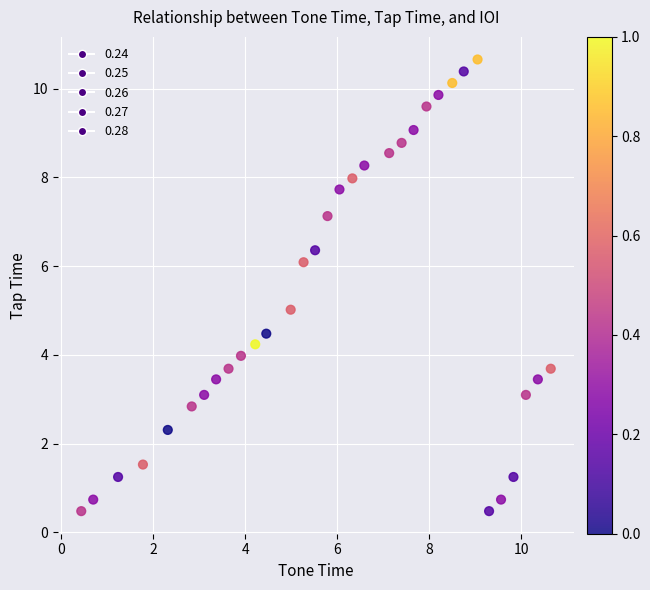

What is the range of X values (max minus min)?

10.2